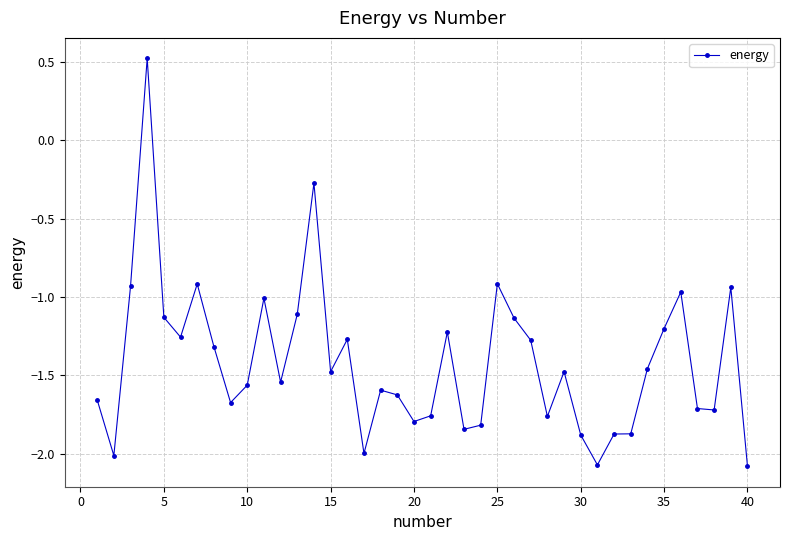

What is the greatest value displayed?

0.5